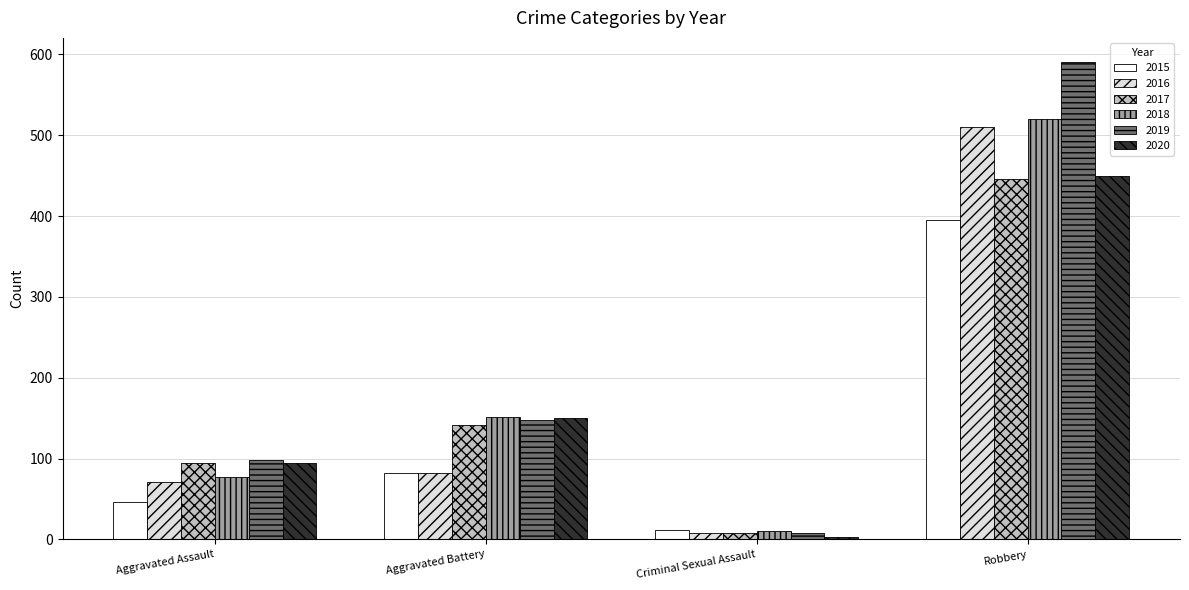

How many bars are there in total?

24